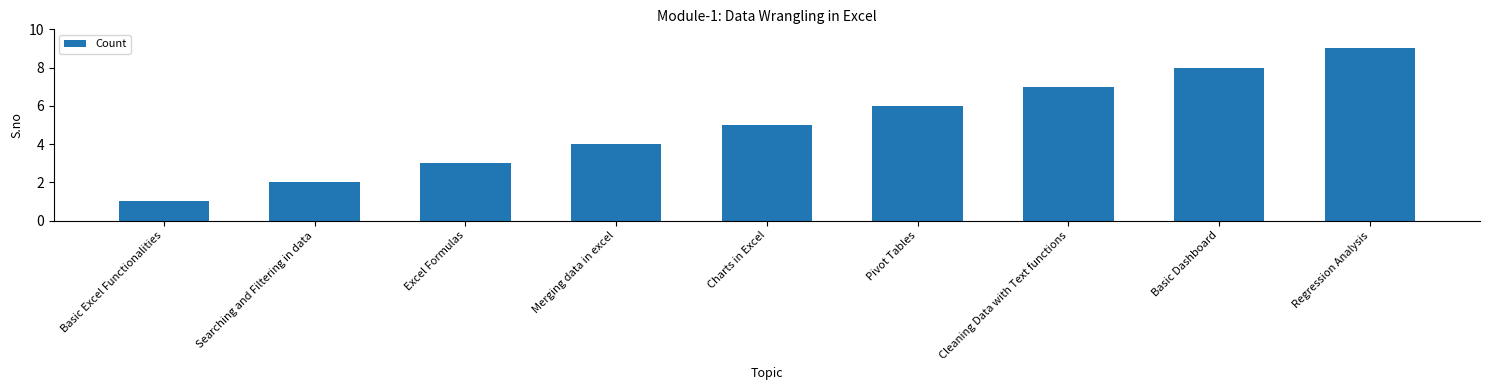

What value does the data have at Pivot Tables?

6